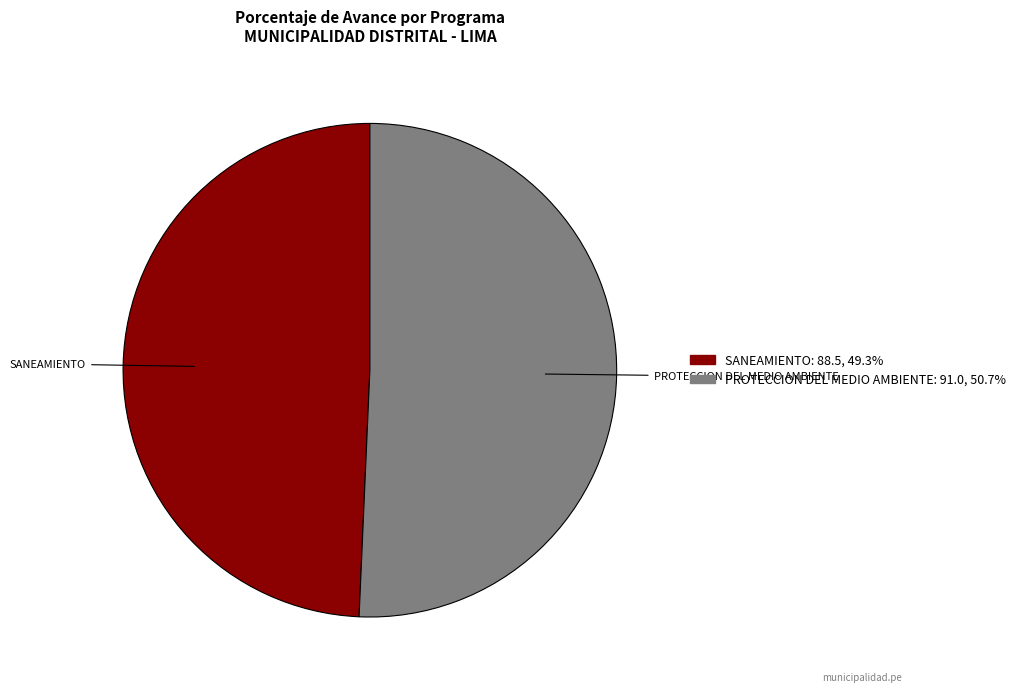

Is there any slice that represents more than half of the pie?

Yes